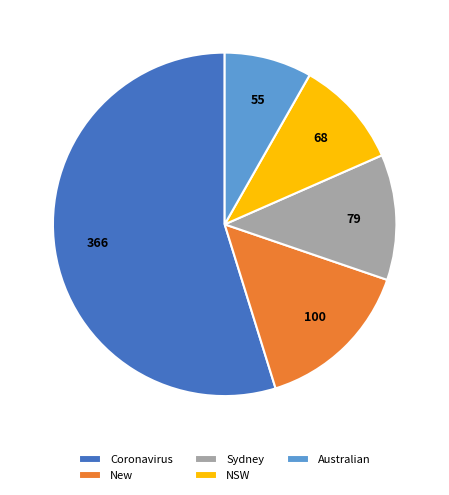

Is it true that Sydney is 27% of the pie?

False